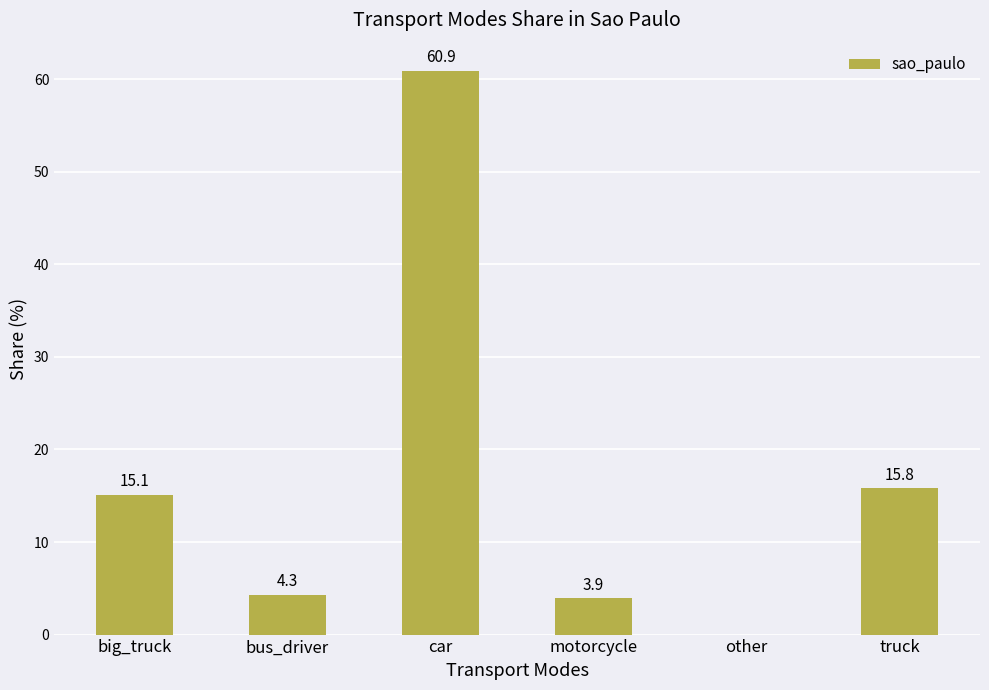

True or false: the data shows 0.0 at other.

True